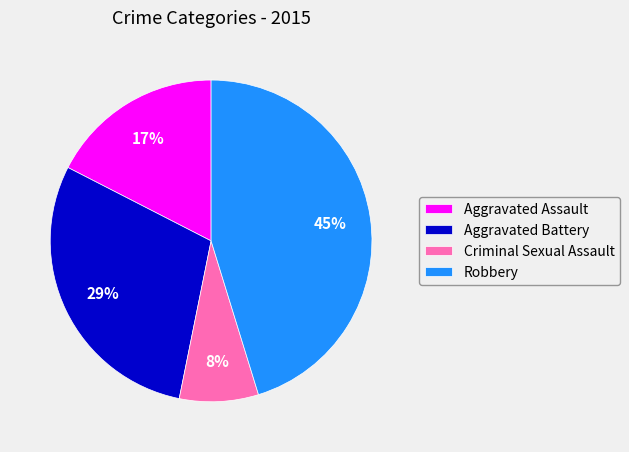

Does Criminal Sexual Assault account for over 50% of the chart?

No